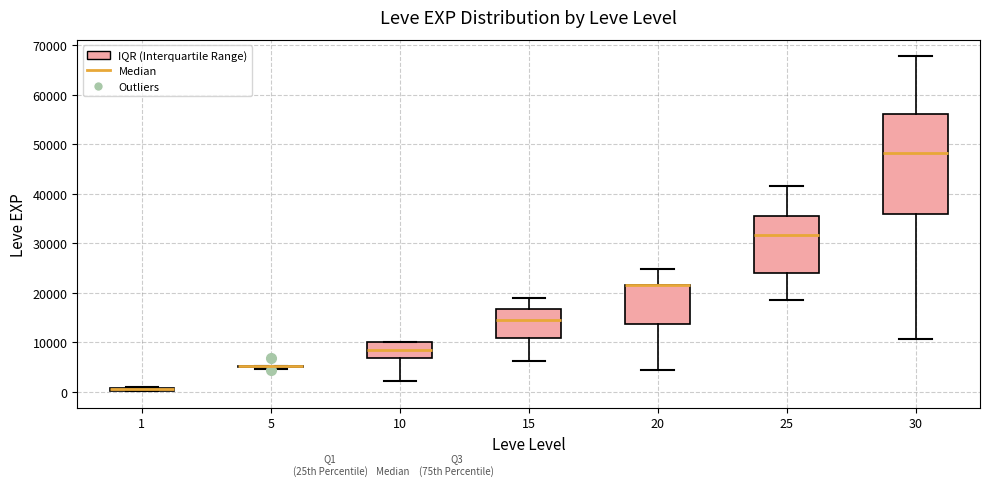

Where is the lower edge of the box at x = 1 on the y-axis? The values are not printed on the chart, so give them approximately, as read against the axis.

0